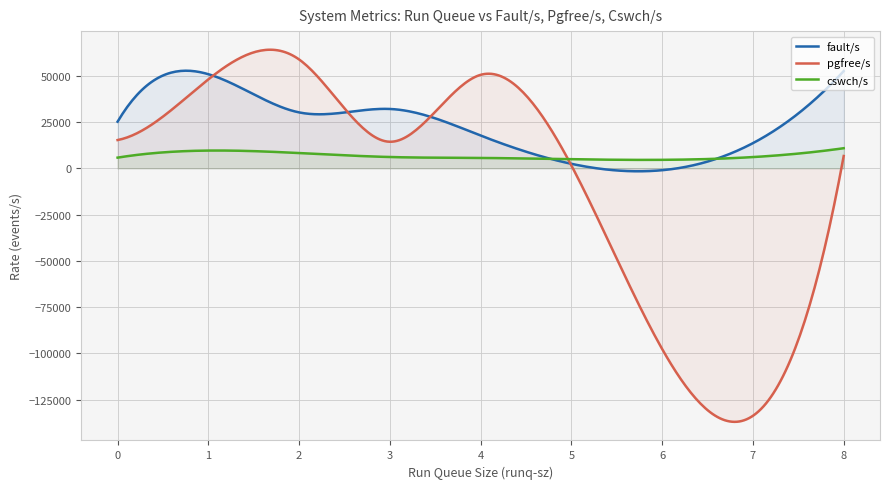

True or false: cswch/s has more than 0 interior local peaks.

True